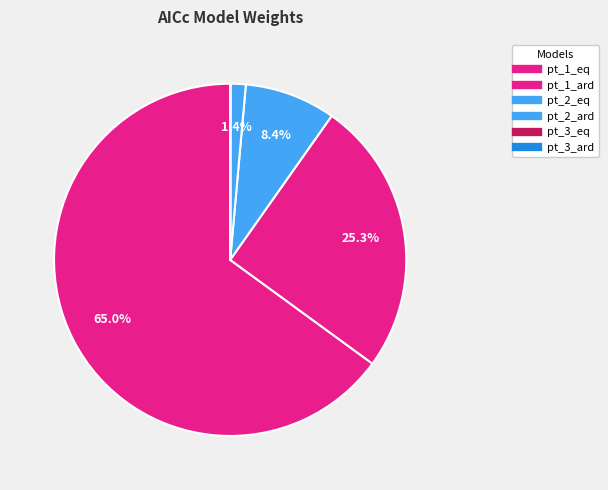

What percentage do pt_1_eq and pt_3_eq together represent?

65.0%